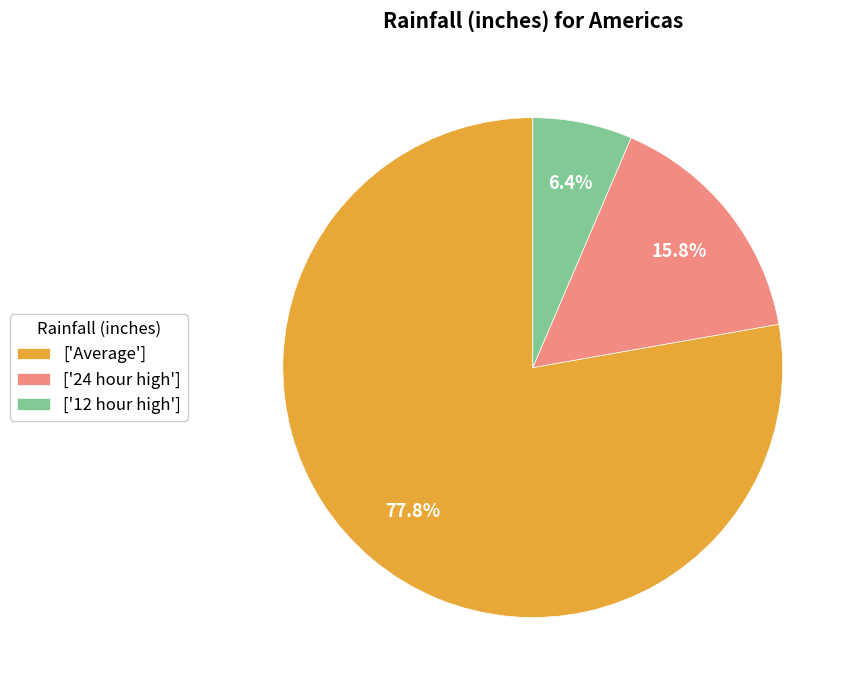

Combined, do ['Average'] and ['12 hour high'] account for over 50%?

Yes